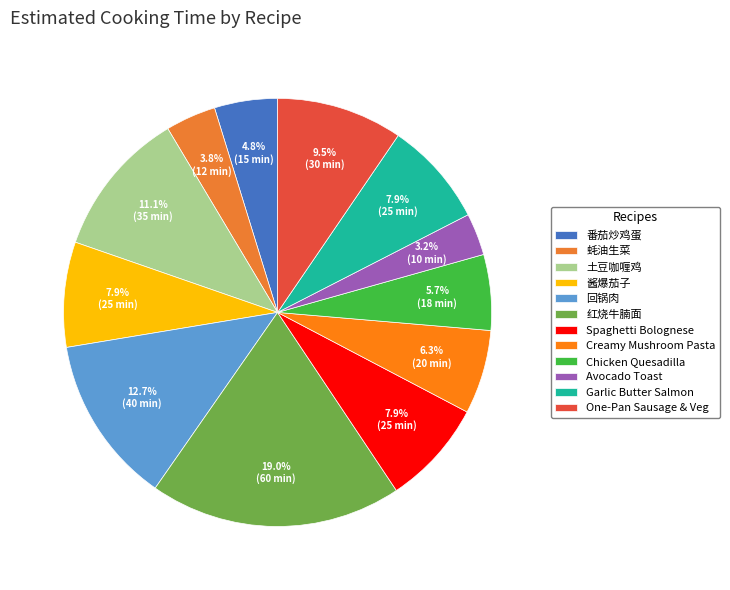

Rank the categories by value from highest to lowest.

红烧牛腩面, 回锅肉, 土豆咖喱鸡, One-Pan Sausage & Veg, 酱爆茄子, Spaghetti Bolognese, Garlic Butter Salmon, Creamy Mushroom Pasta, Chicken Quesadilla, 番茄炒鸡蛋, 蚝油生菜, Avocado Toast